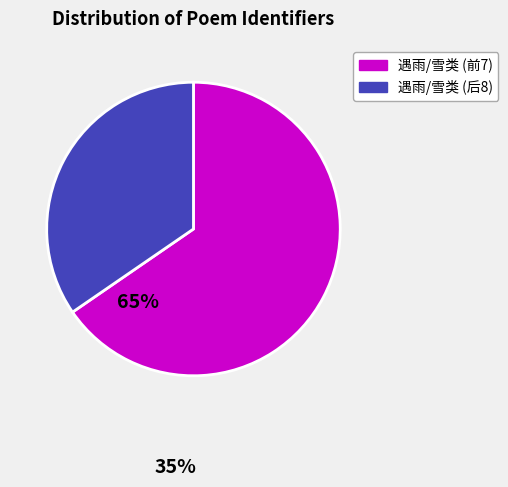

Is there a majority slice in this chart?

Yes